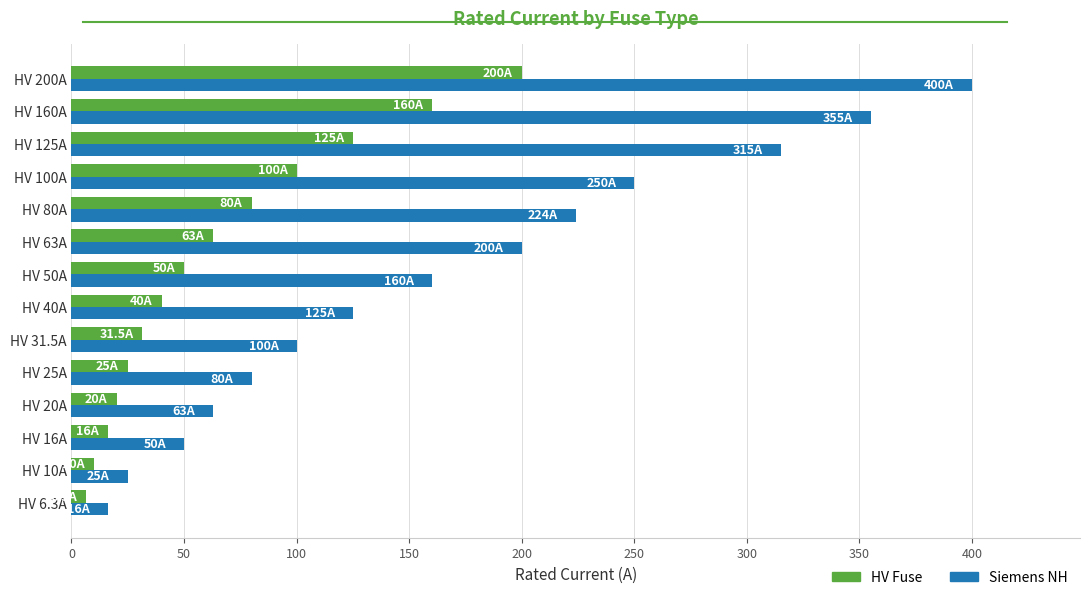

What is the sum of all Siemens NH values?

2363.0